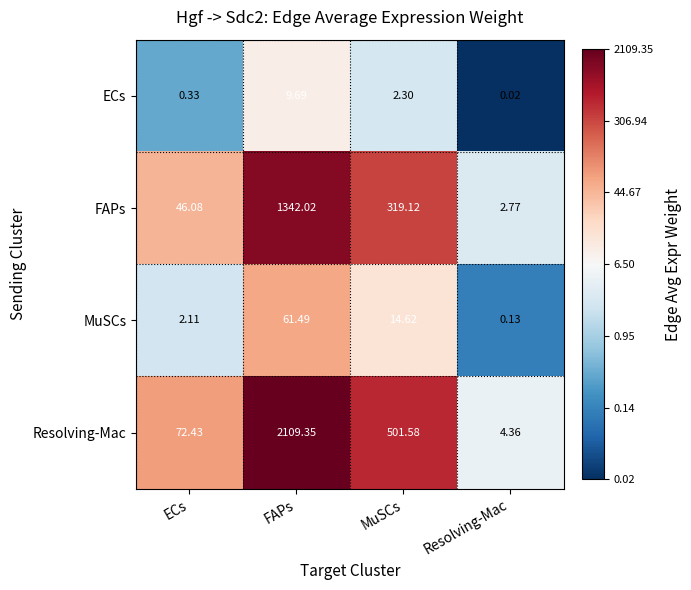

How many categories are shown in the chart?

4